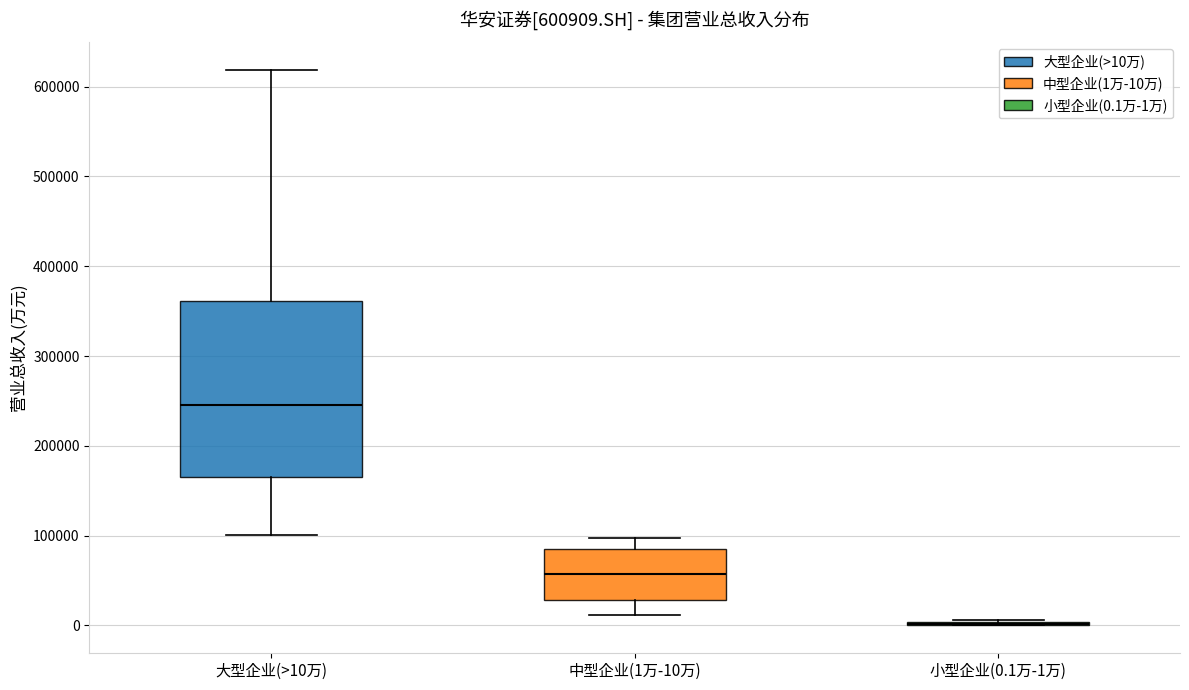

Which box is the tallest, from its lower edge to its upper edge?

大型企业(>10万)